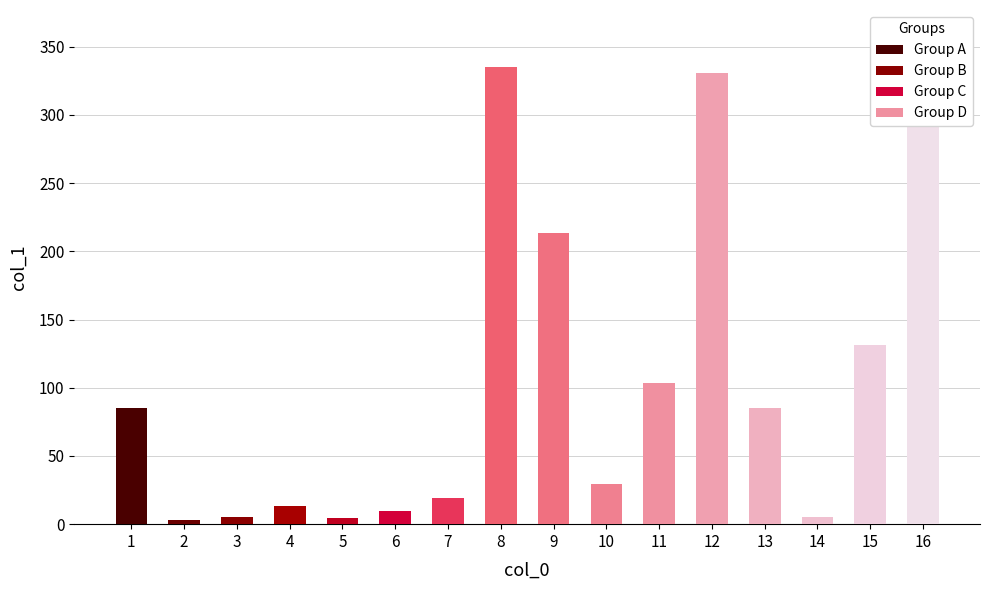

Reading left to right, transcribe all the data shown in this chart.

1=85.5	2=3.1	3=5.1	4=13.6	5=4.3	6=9.7	7=18.9	8=335.3	9=213.6	10=29.8	11=103.3	12=330.6	13=85.2	14=5.2	15=131.1	16=358.9